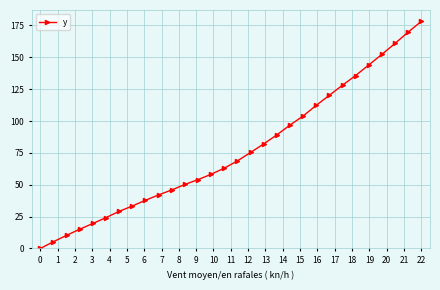

Reading left to right, transcribe all the data shown in this chart.

0.0	5.3	10.3	15.1	19.6	24.2	29.1	33.3	37.8	42.0	45.9	50.2	54.0	58.2	63.0	68.7	75.3	82.0	89.1	96.8	103.9	112.3	120.2	128.1	135.7	144.0	152.3	160.9	169.8	178.2